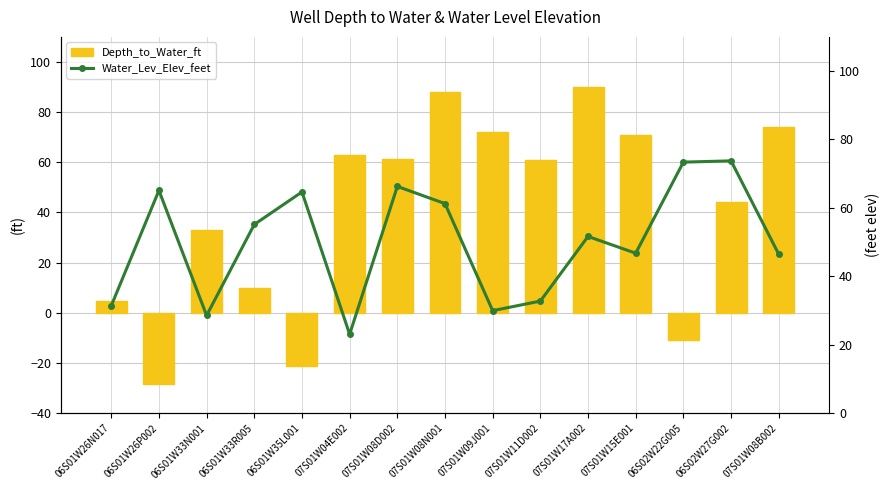

What is the label of the 12th bar from the right?

06S01W33R005